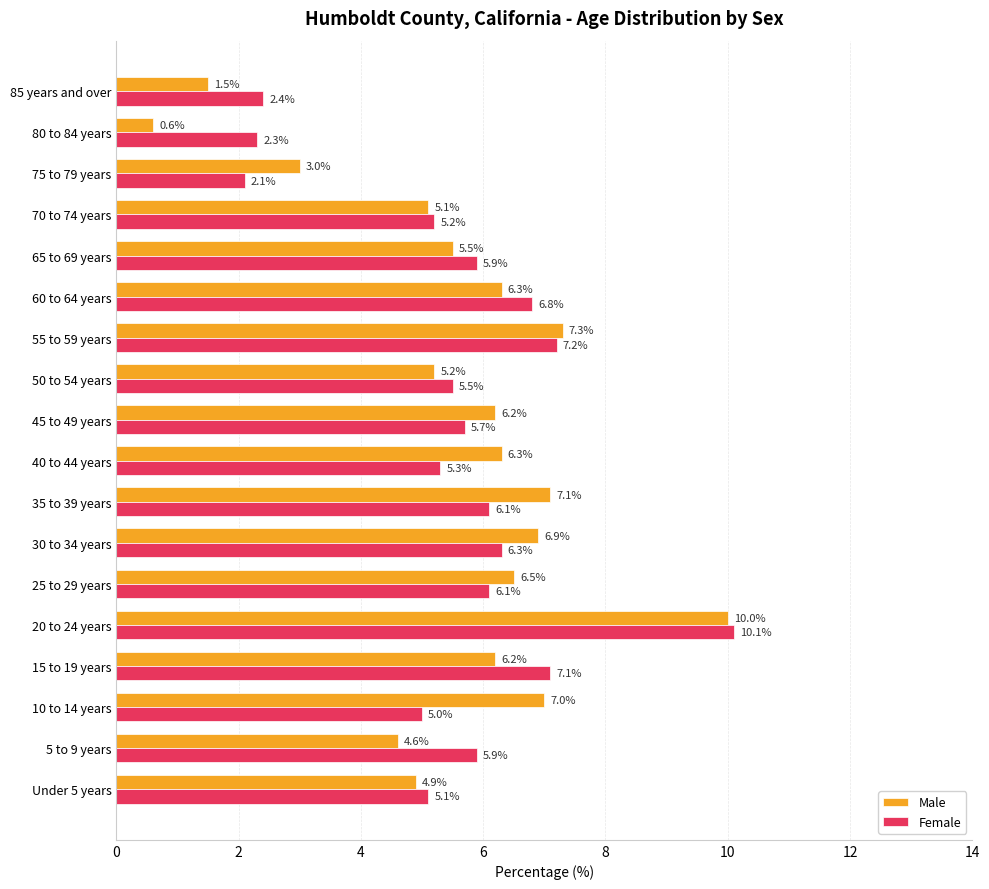

List the series in order of their peak value, lowest first.

Male, Female